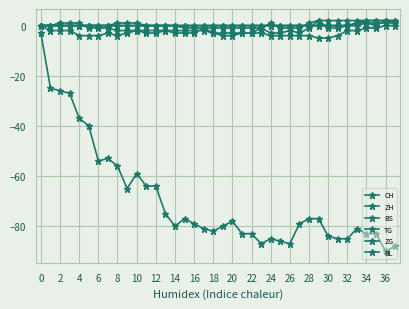

Count the number of data series in this chart.

6